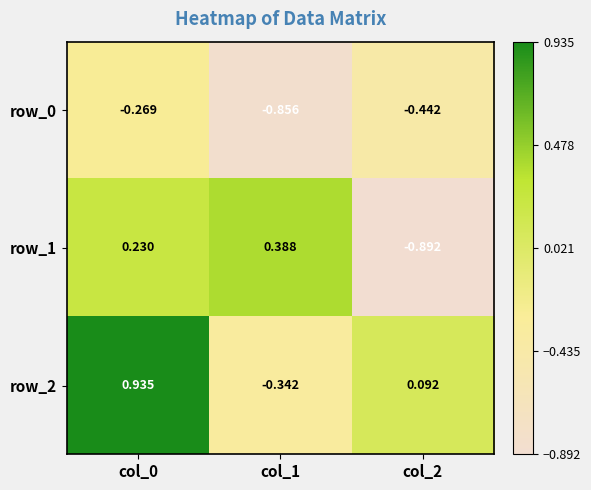

At which label does row_0 reach its peak?

col_0